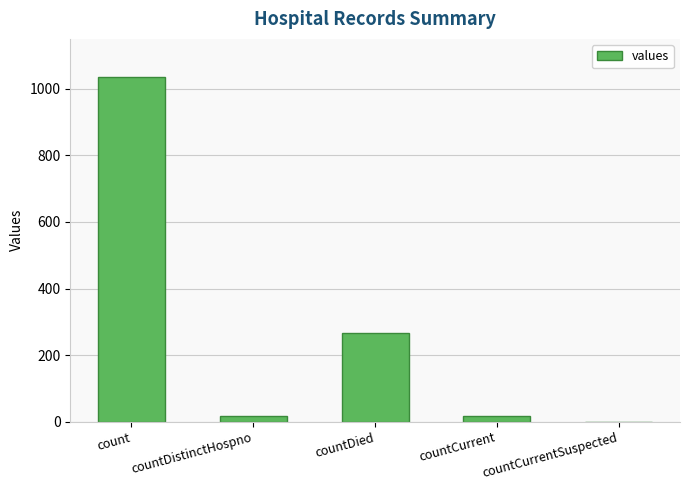

At which category does the chart reach its peak across all series?

count